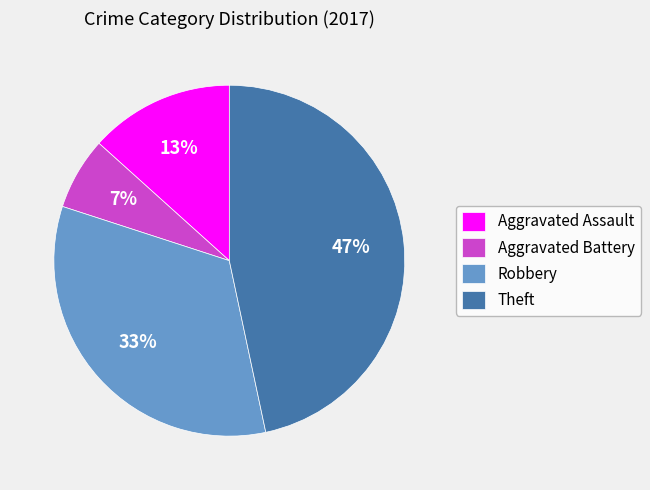

Combined, do Aggravated Battery and Aggravated Assault account for over 50%?

No